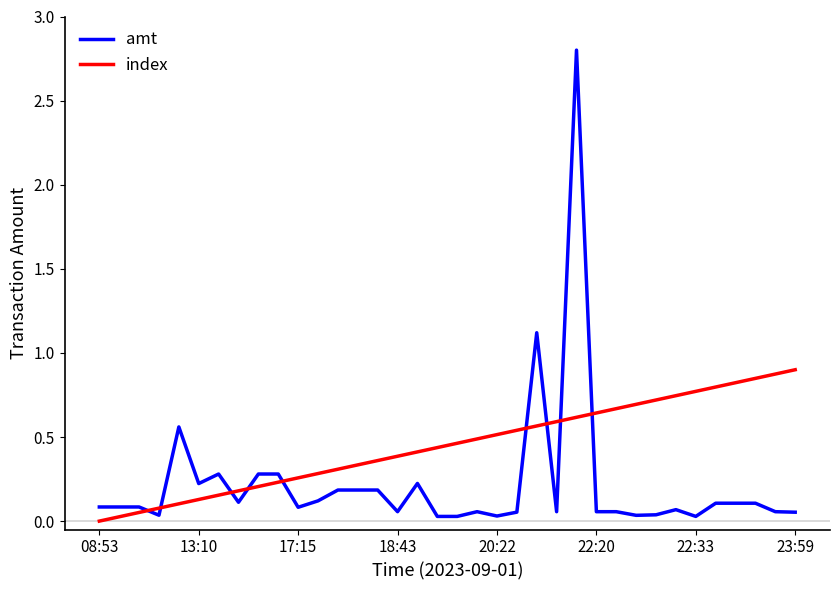

What is the difference between the maximum and minimum values in the amt series?

2.8